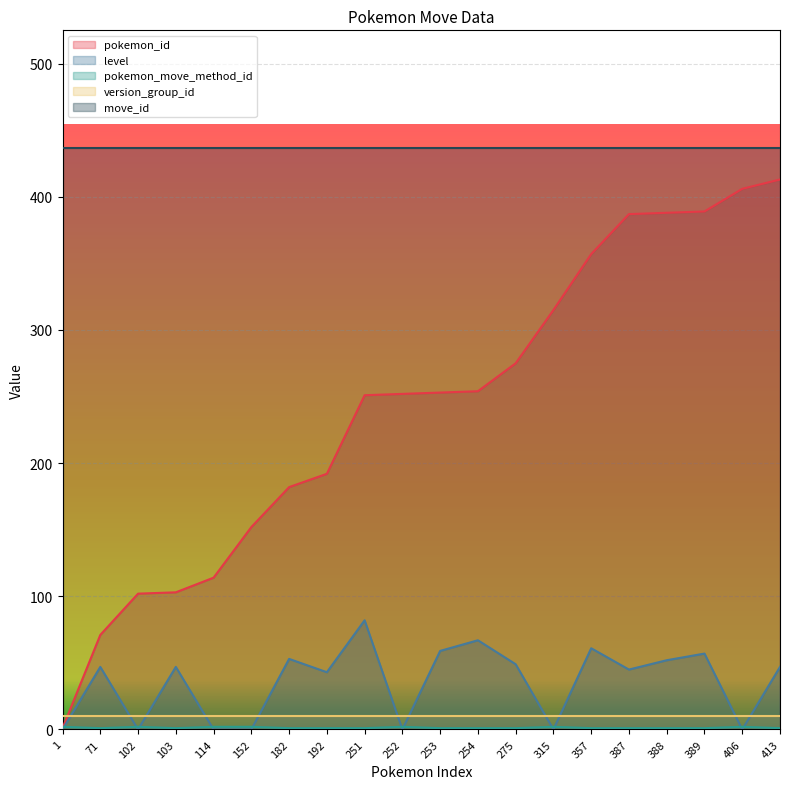

How many intersections are there between version_group_id and level?

11